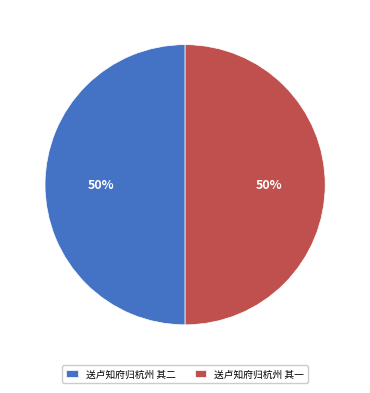

What is the ratio of the value at 送卢知府归杭州 其一 to the value at 送卢知府归杭州 其二?

1.0